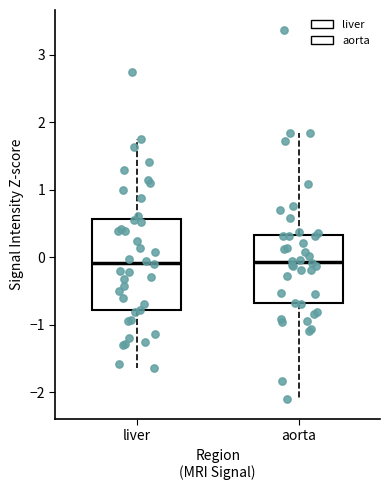

Which box is the tallest, from its lower edge to its upper edge?

liver